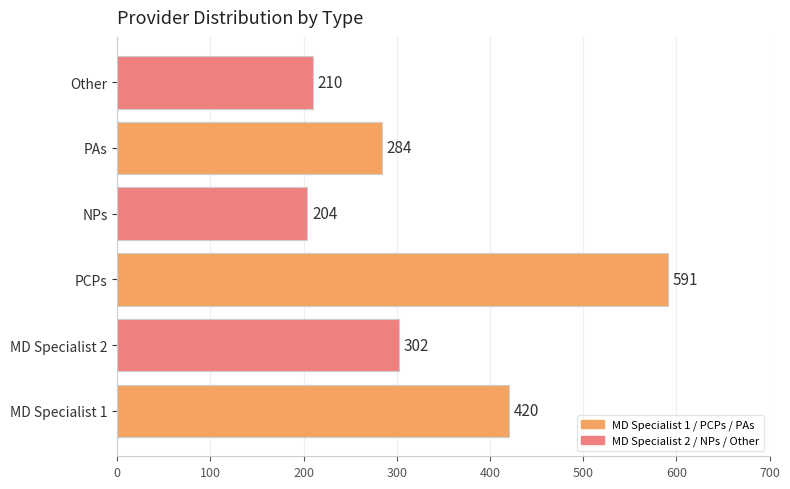

How many data points are less than 302?

3